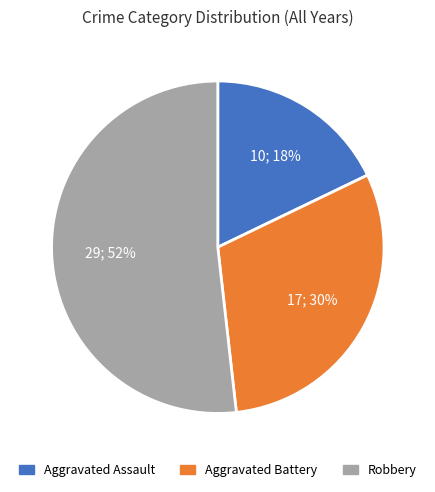

To the nearest percent, what is the average slice percentage?

33%